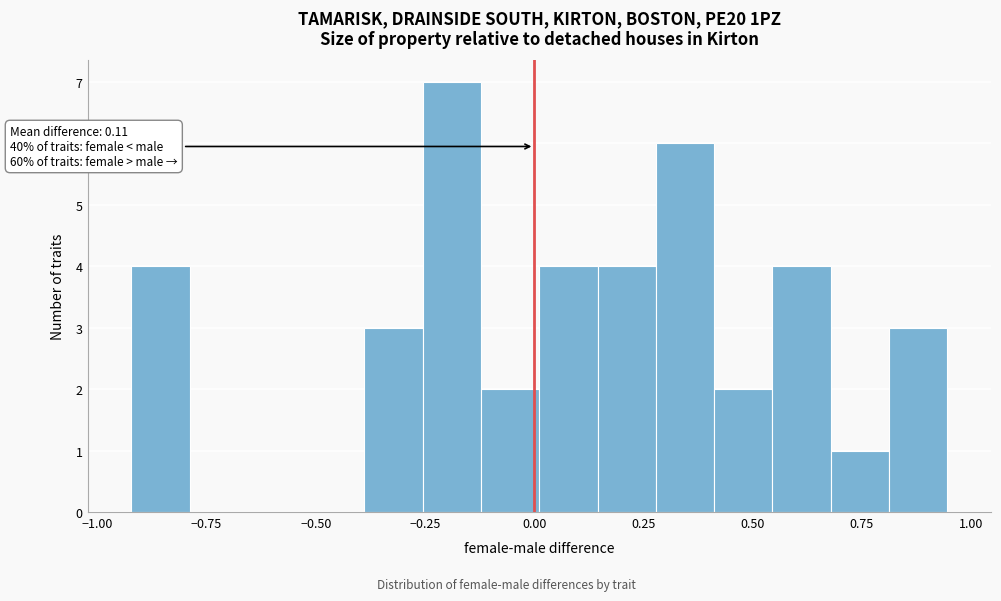

Around what value on the x-axis is the tallest bar? Give the approximate position of its centre, as read against the axis.

-0.20